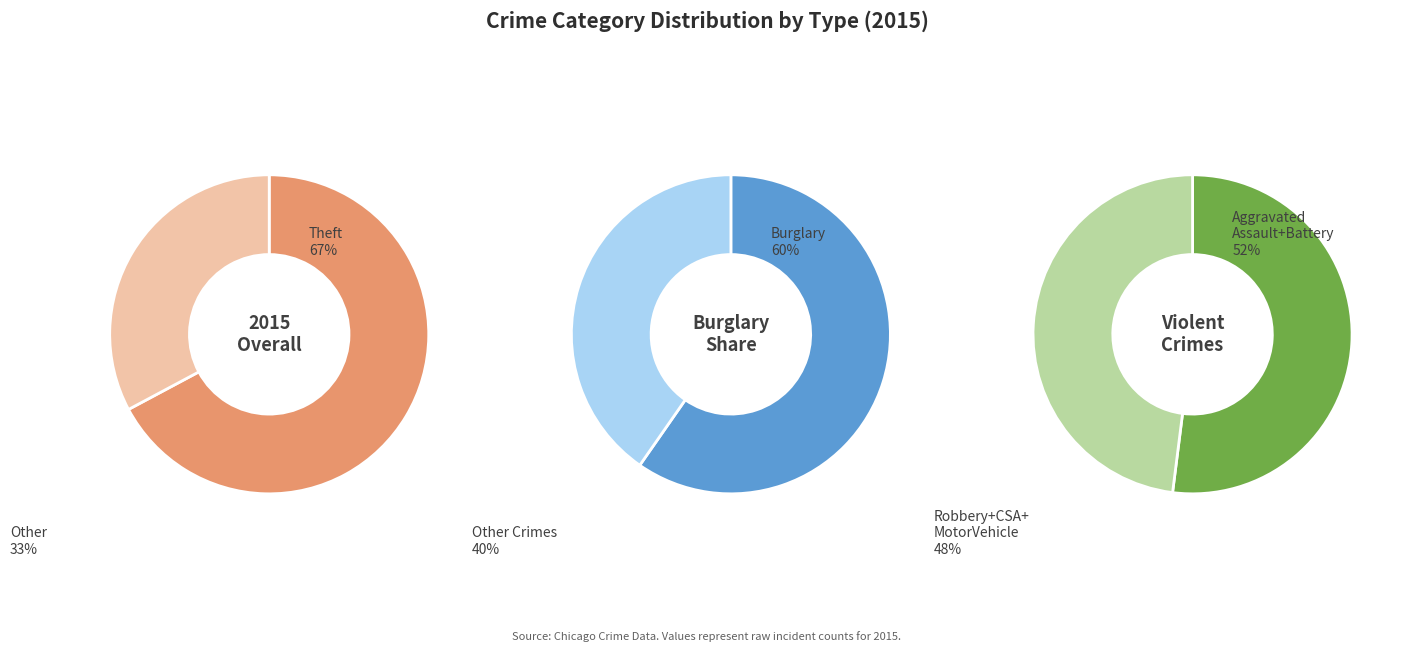

Between Aggravated Battery and Burglary, which is larger?

Burglary